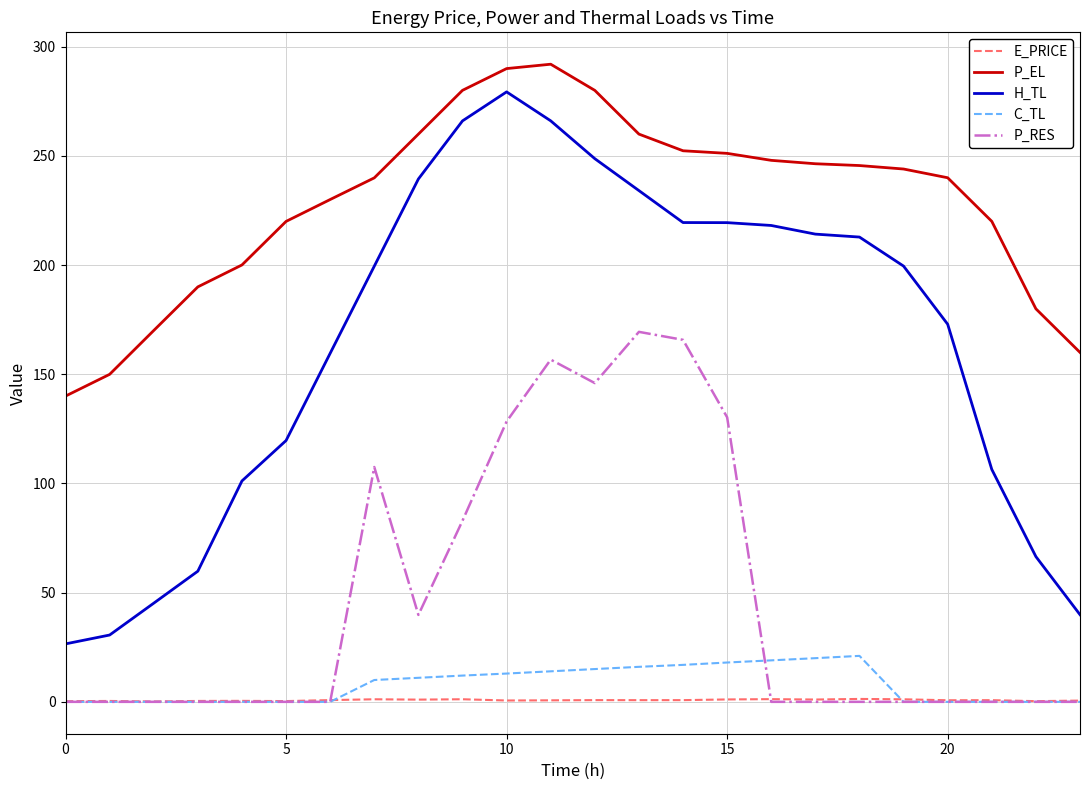

Which series has the largest total across all categories?

P_EL